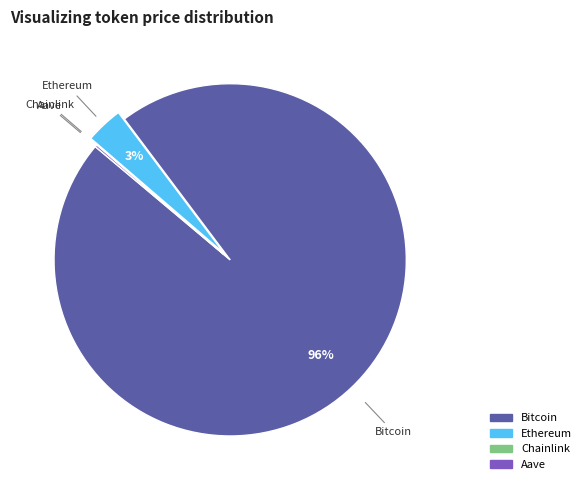

Does Bitcoin account for over 50% of the chart?

Yes